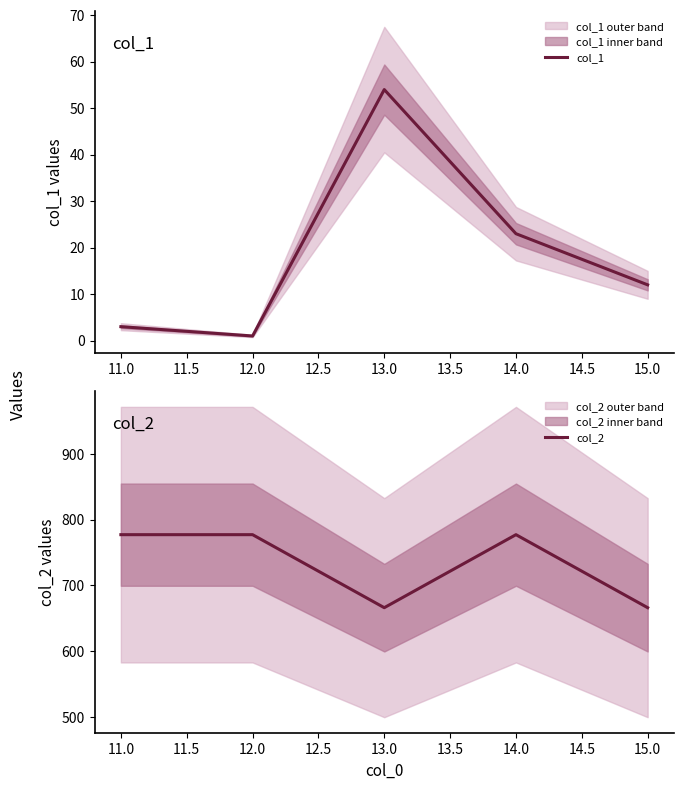

How many interior local peaks does the col_2 series have?

1